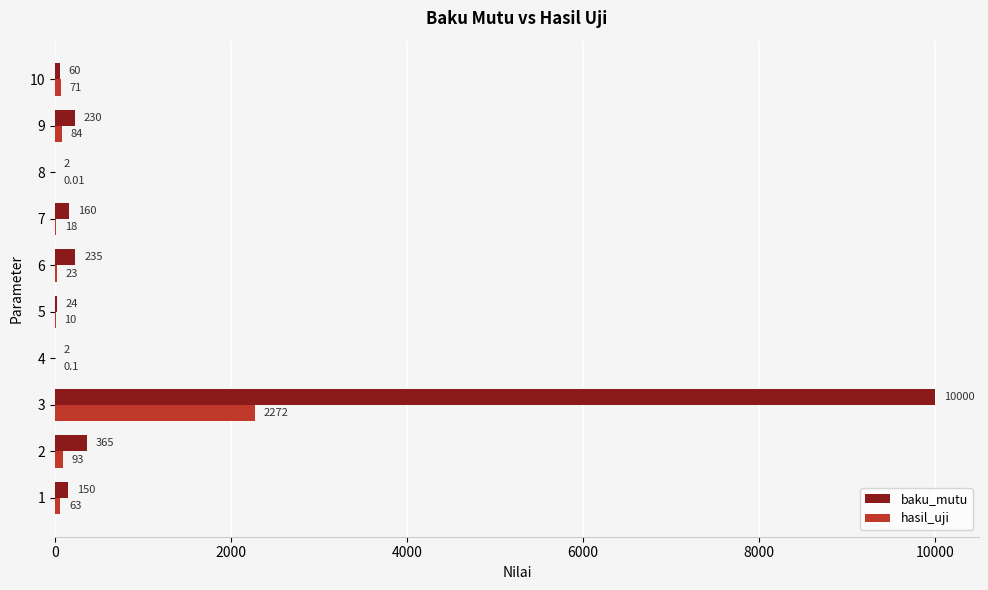

How many categories are shown in the chart?

10